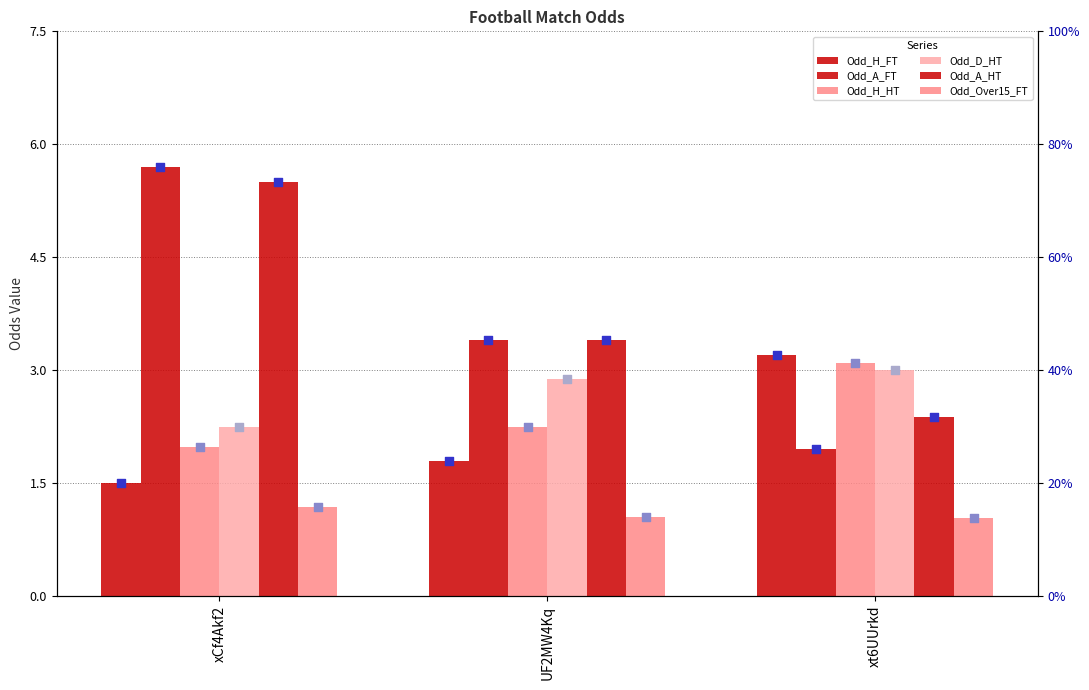

What is the total value across all series at xCf4Akf2?

18.1